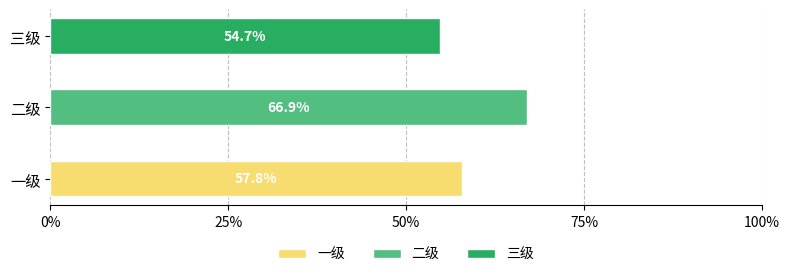

What is the approximate value at 一级?

0.6